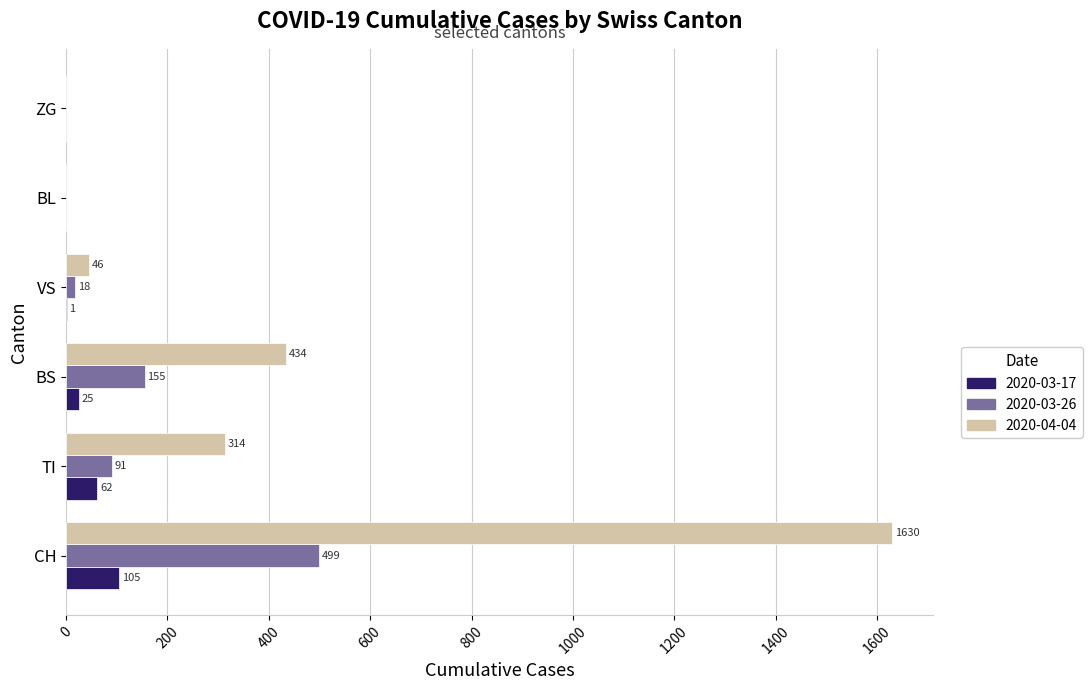

Is the value of 2020-03-17 at ZG greater than the value of 2020-04-04 at CH?

No